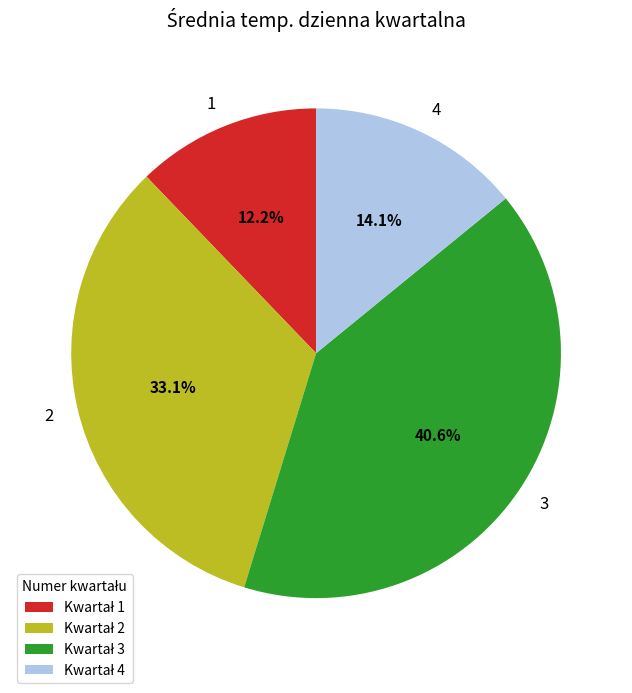

How much of the chart is everything except 2?

66.9%